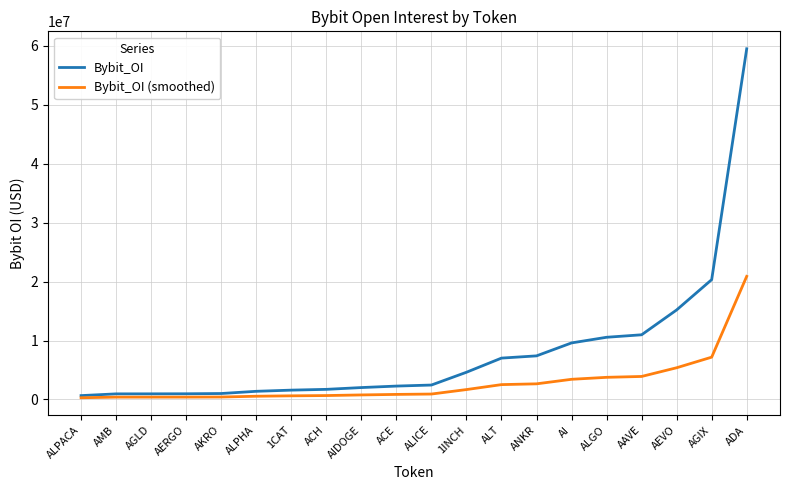

At which category is the sum across all series the highest?

ADA